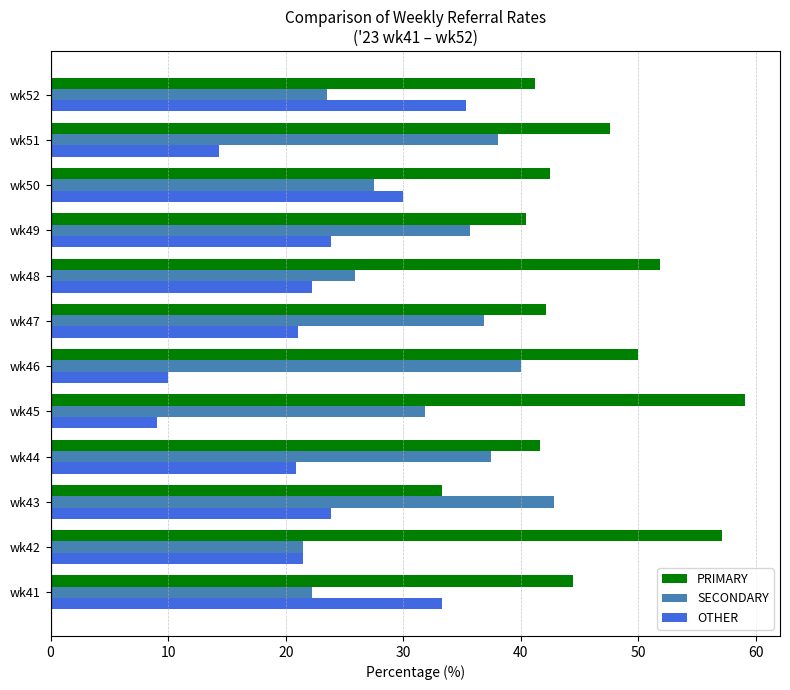

Between wk42 and wk50, which series saw the biggest shift?

PRIMARY